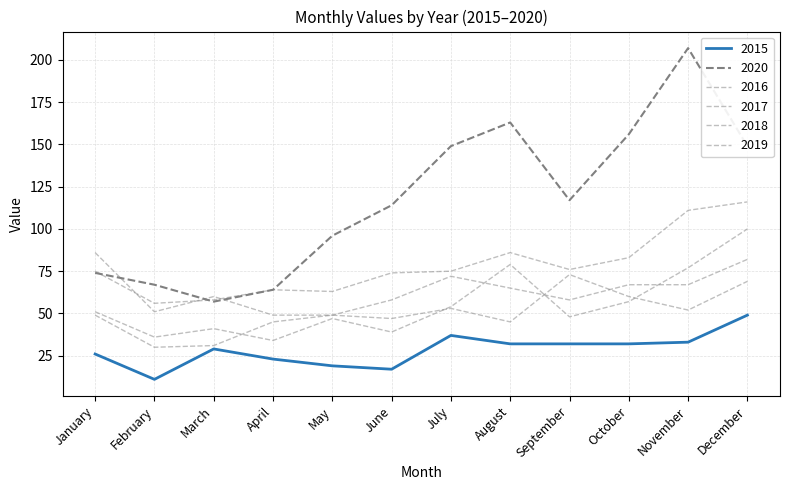

How many lines are shown in the chart?

6